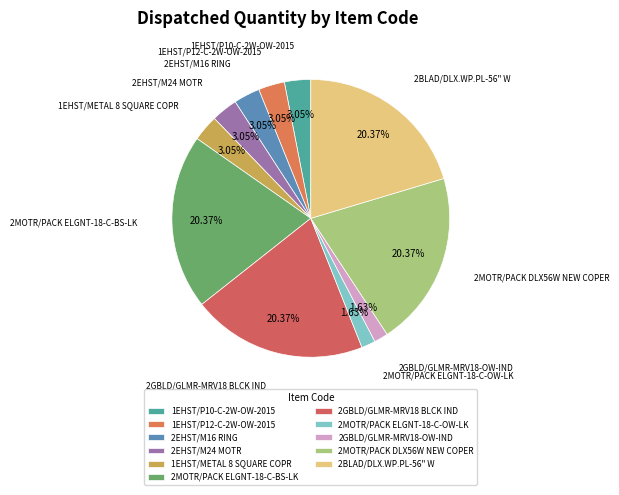

Does 2MOTR/PACK ELGNT-18-C-OW-LK represent more than half of the total?

No